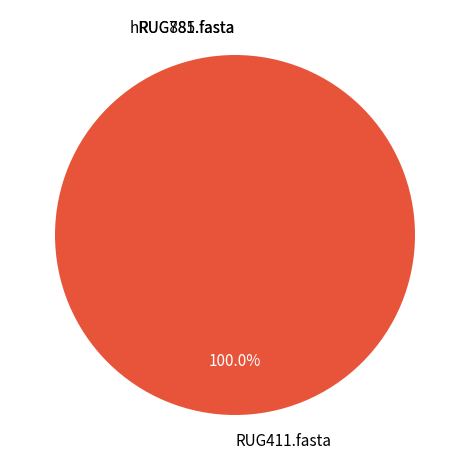

What is the majority slice?

RUG411.fasta